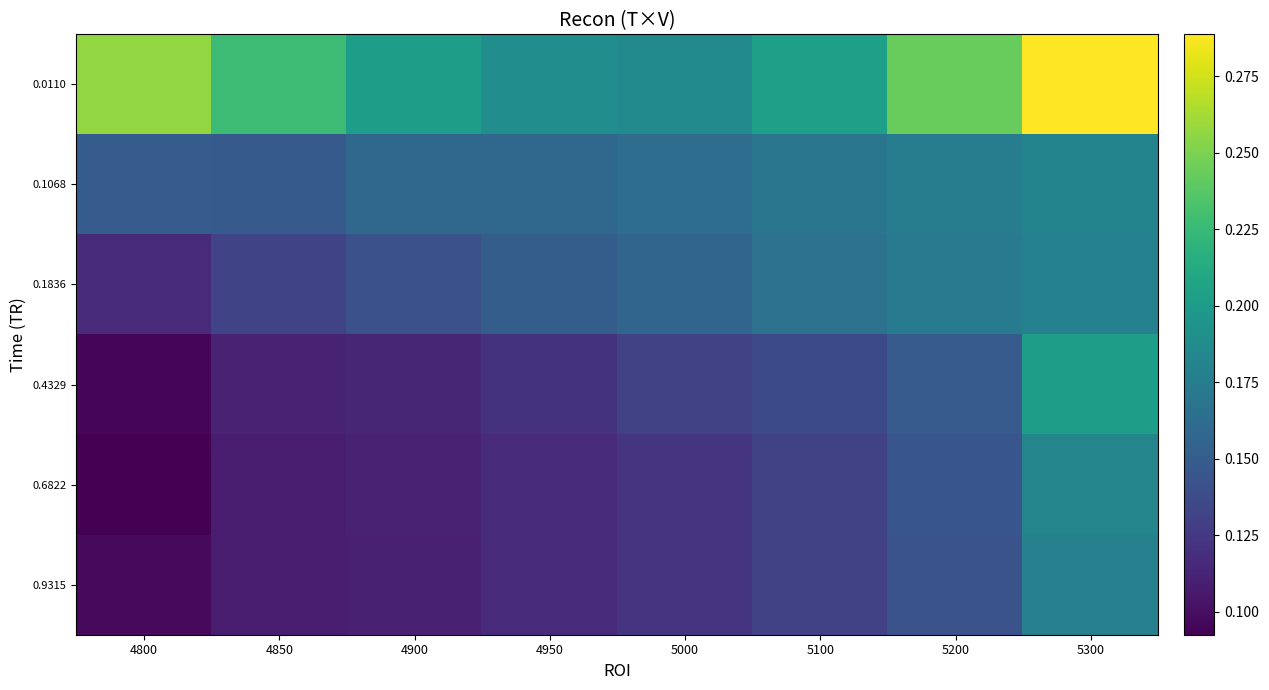

Which series changed the most between 4800 and 4850?

0.0110